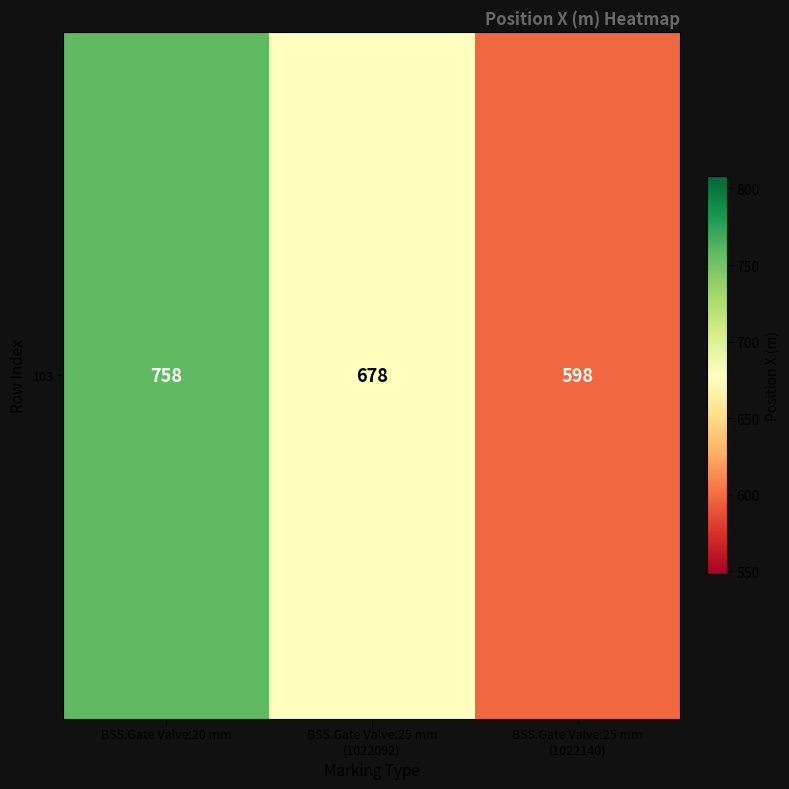

What is the greatest value displayed?

758